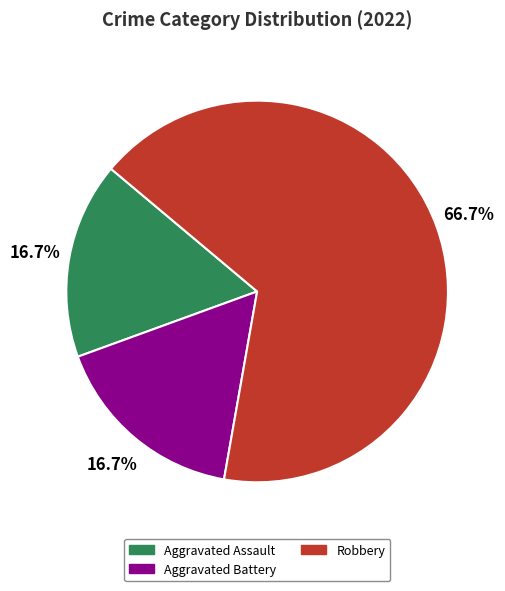

Is there a majority slice in this chart?

Yes